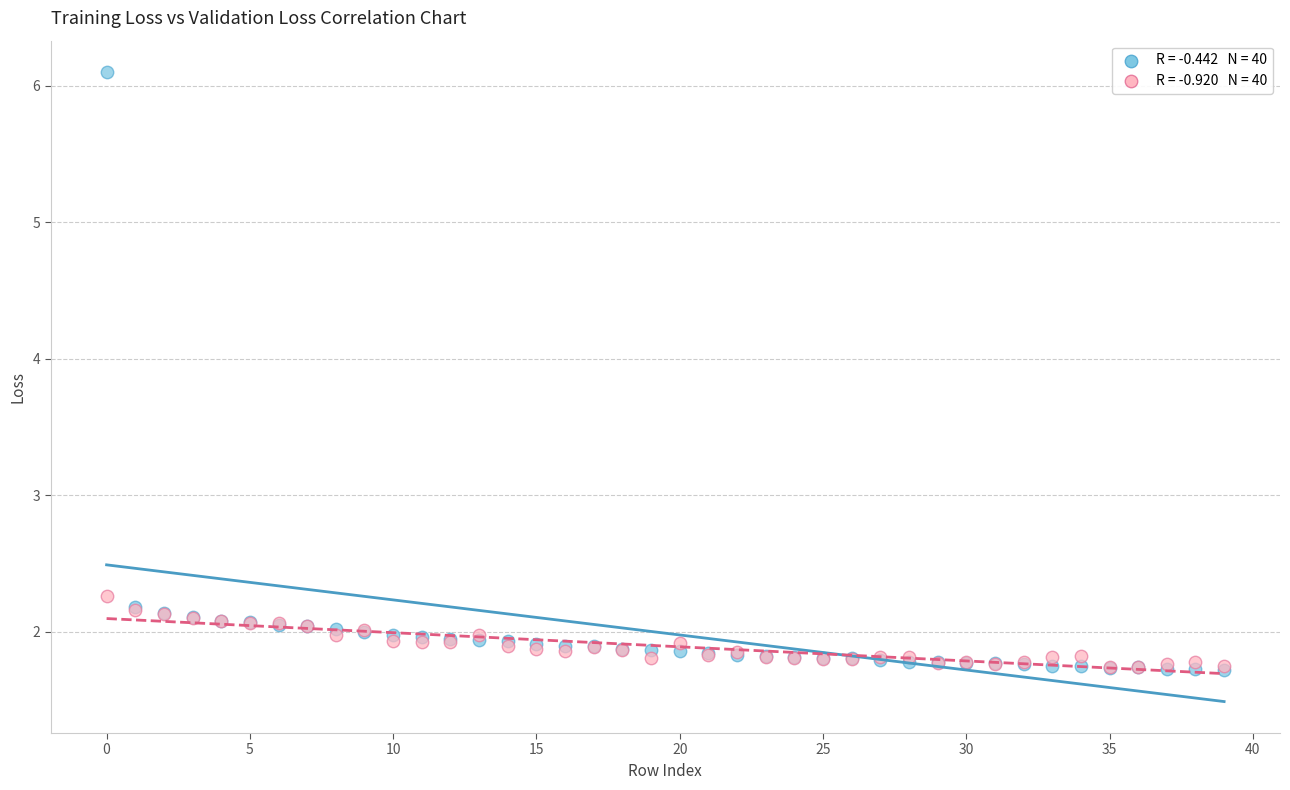

Across all series, what Y value is closest to 3?

2.3